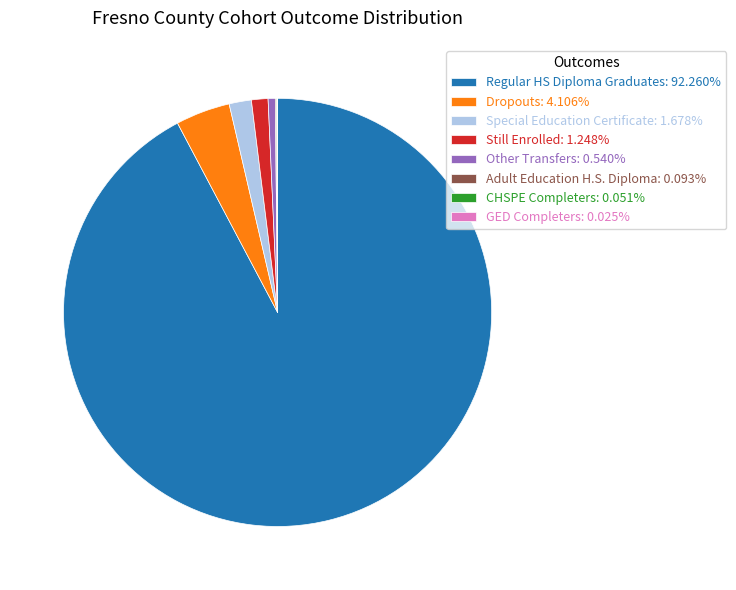

Is the sum of Regular HS Diploma Graduates: 92.260% and Dropouts: 4.106% greater than half?

Yes